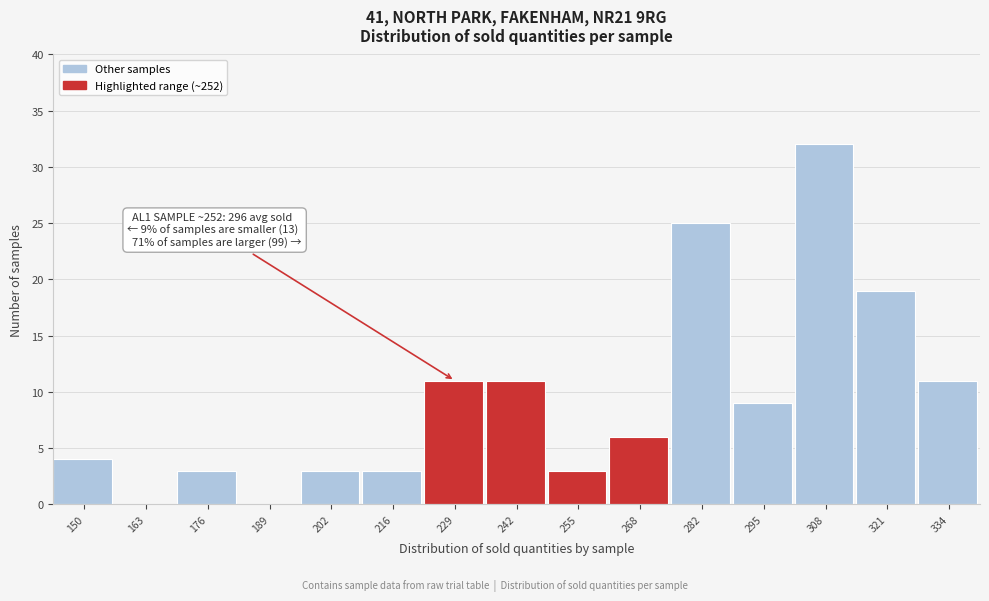

Reading left to right, transcribe all the data shown in this chart.

150=4	163=0	176=3	189=0	202=3	216=3	229=11	242=11	255=3	268=6	282=25	295=9	308=32	321=19	334=11